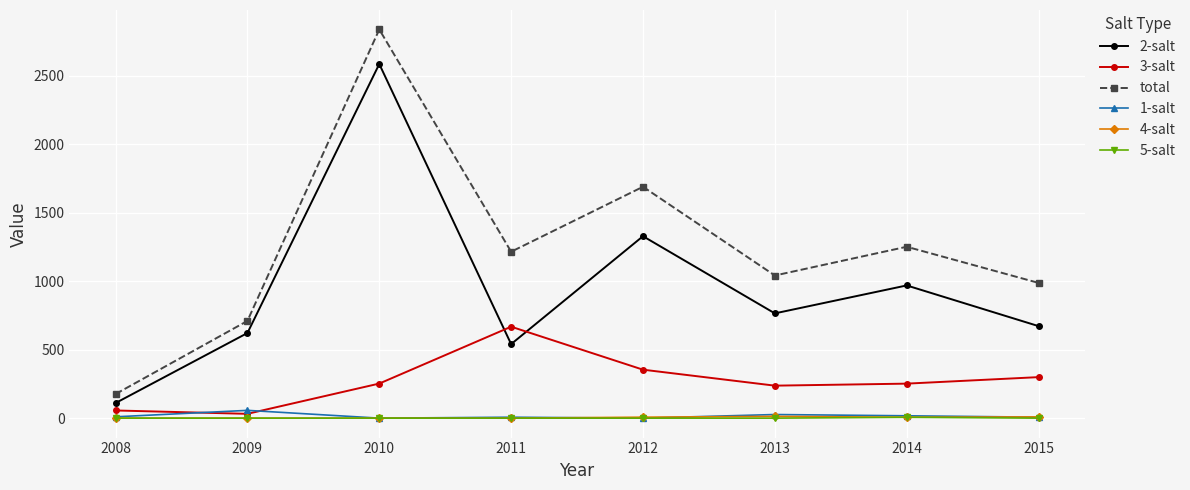

True or false: 2-salt has more than 1 interior local peaks.

True